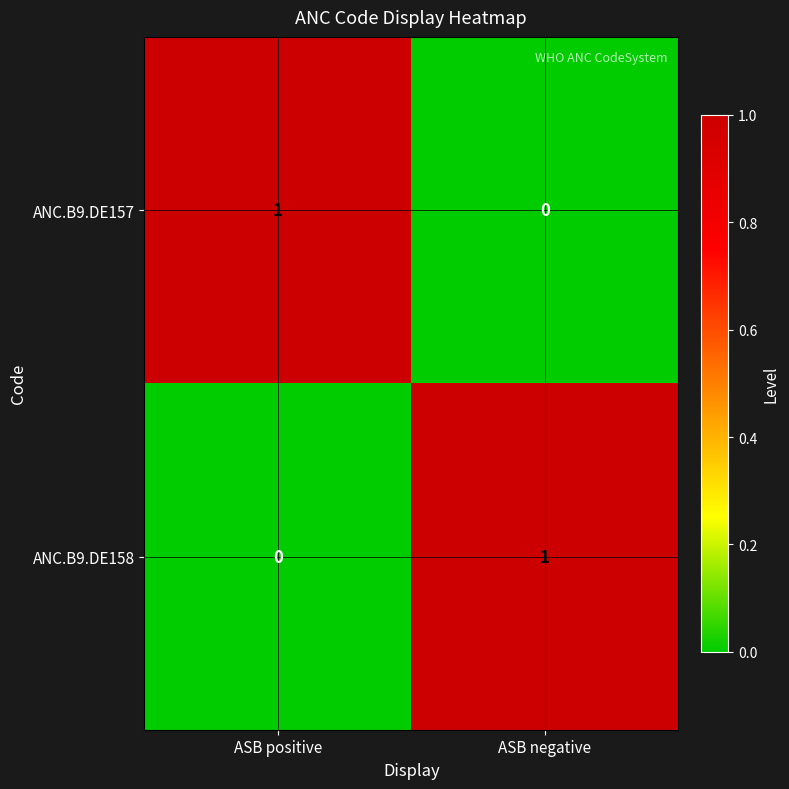

Is the value of ANC.B9.DE157 at ASB positive greater than the value of ANC.B9.DE158 at ASB positive?

Yes